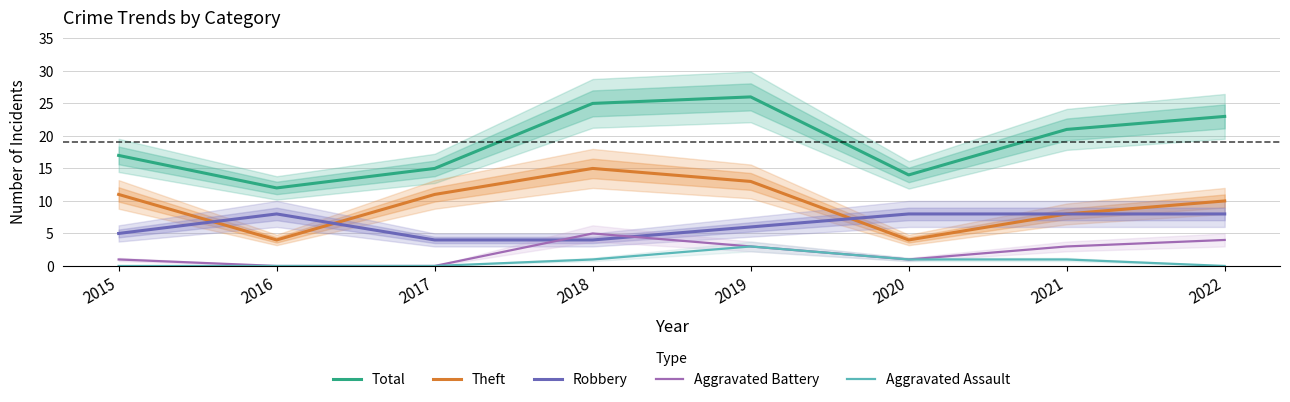

Between 2015 and 2016, which is larger?

2015